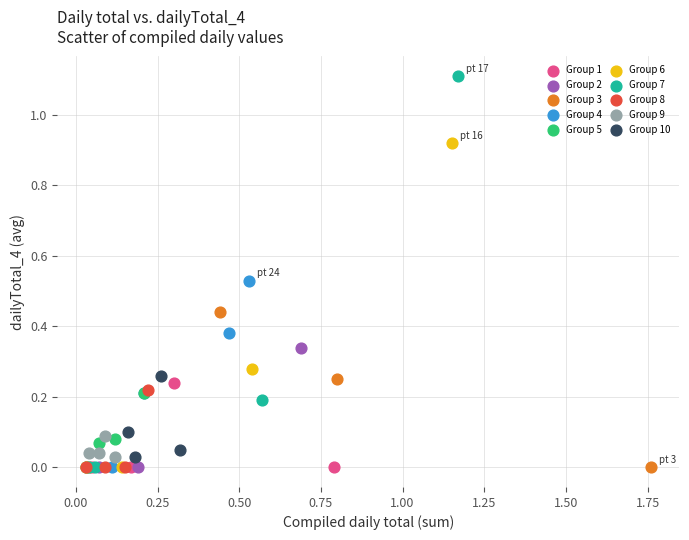

Which series contains the highest Y value?

Group 7